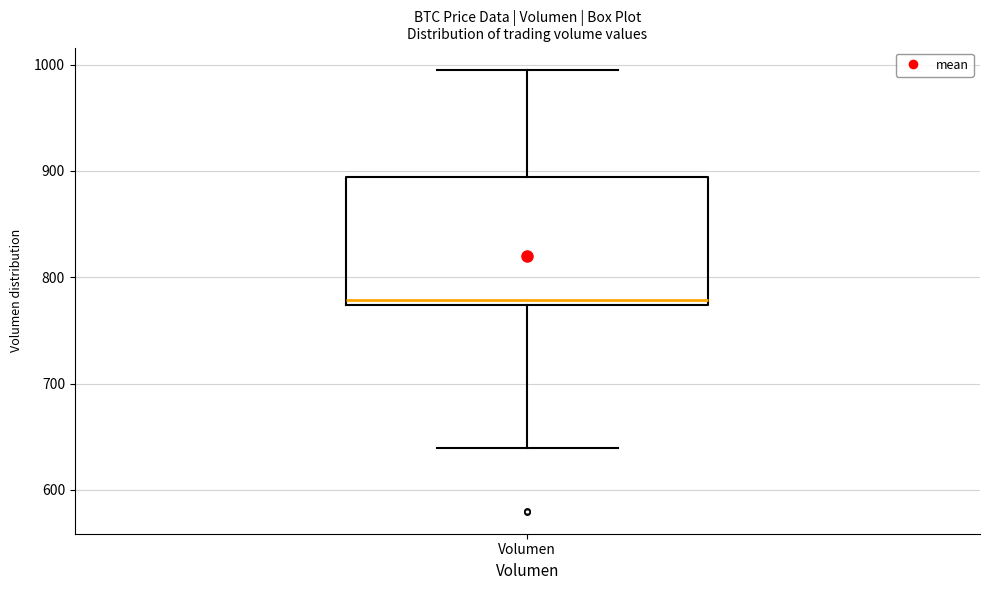

Read this box plot against the y-axis: the position of the median line, the range covered by the box, and the ends of both whiskers. The values are not printed on the chart, so give them approximately, as read against the axis.

median 780, box 770 to 890, whiskers 640 to 1000